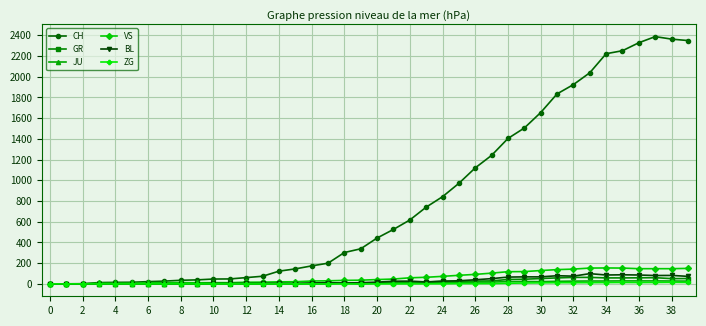

What is the maximum value shown in the chart?

2387